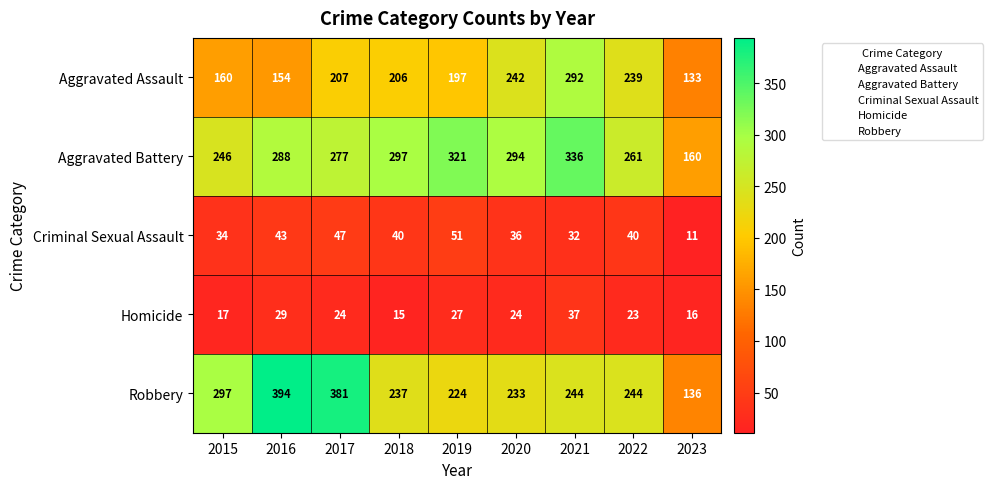

At how many categories does at least one series exceed 79?

9